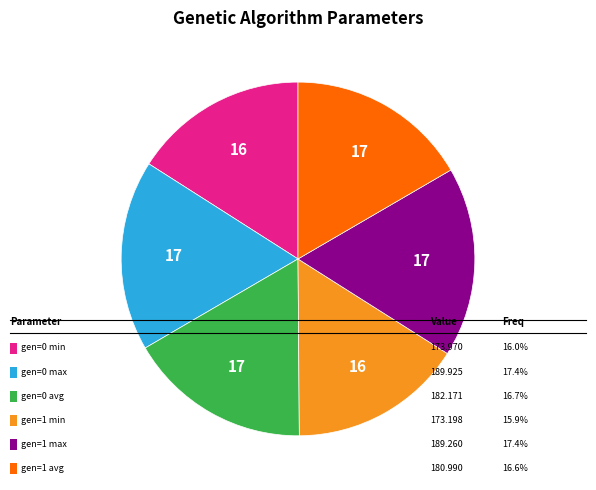

Is there a majority slice in this chart?

No